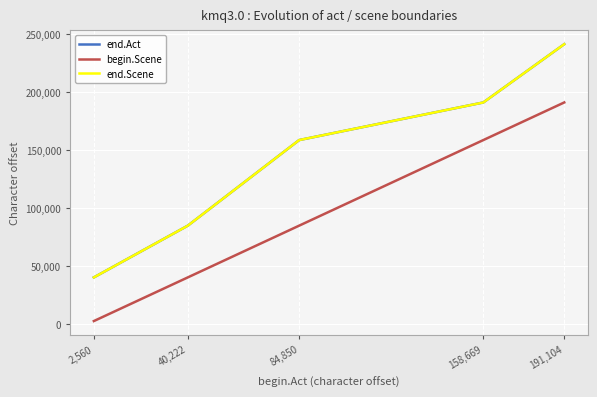

What is the maximum value for end.Scene?

241364